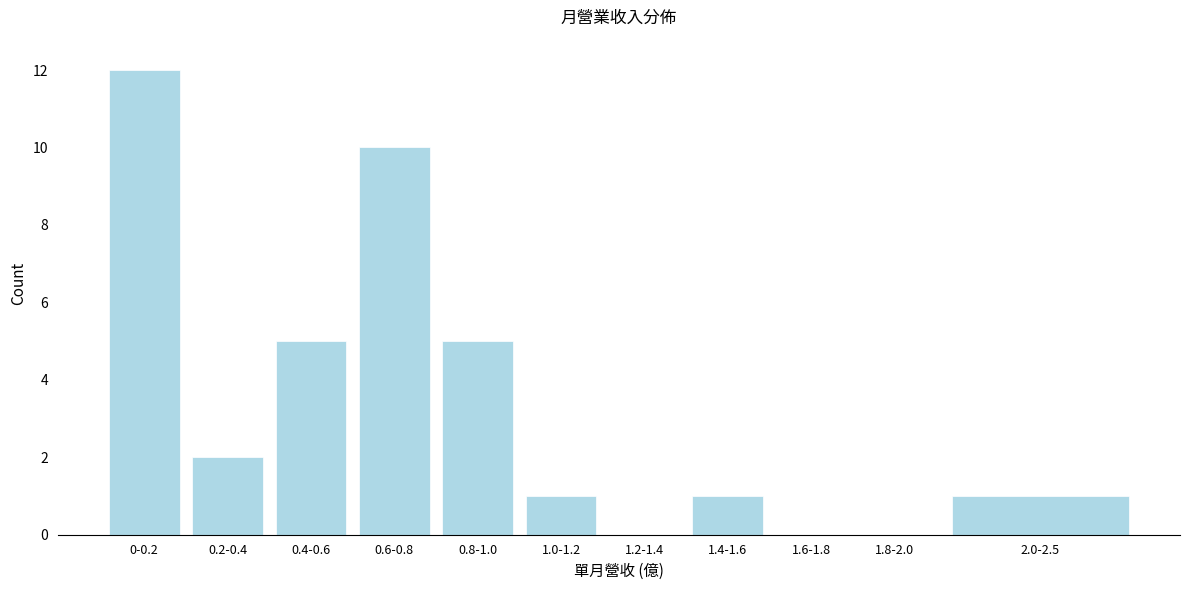

Reading left to right, list all the values displayed in this chart.

0-0.2=12	0.2-0.4=2	0.4-0.6=5	0.6-0.8=10	0.8-1.0=5	1.0-1.2=1	1.2-1.4=0	1.4-1.6=1	1.6-1.8=0	1.8-2.0=0	2.0-2.5=1